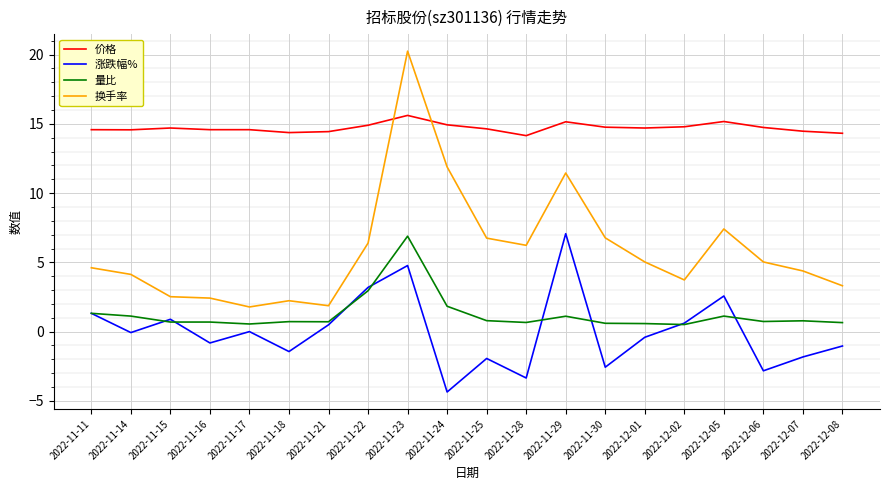

What position from the right is 2022-11-30?

7